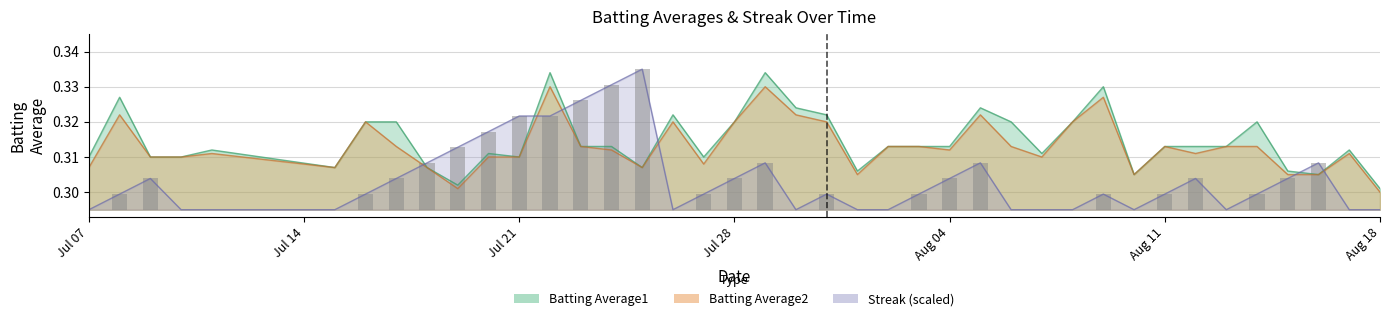

How many intersections are there between Streak (scaled) and Batting Average1?

6